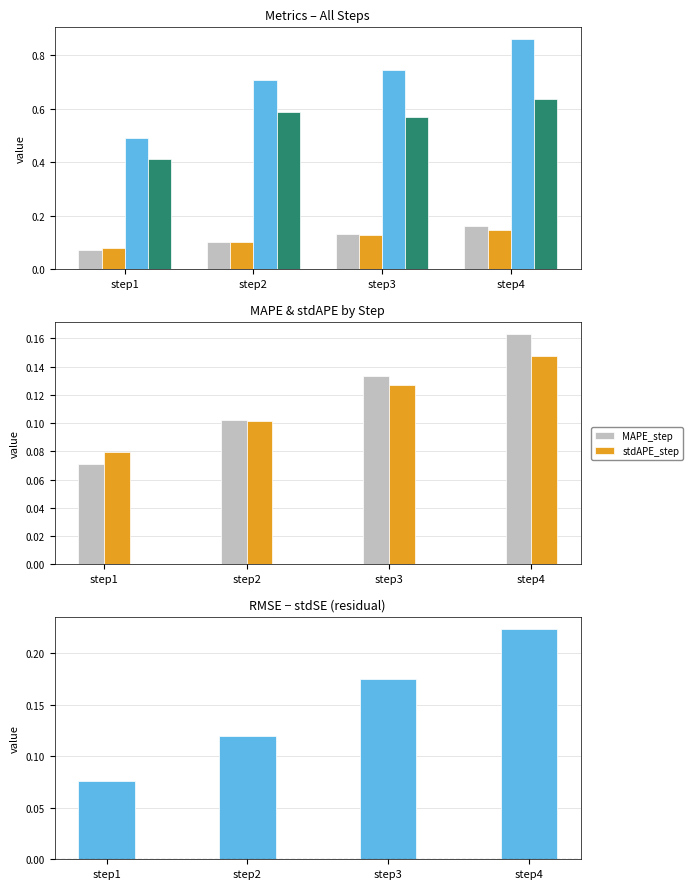

What is the minimum value for RMSE-stdSE?

0.1